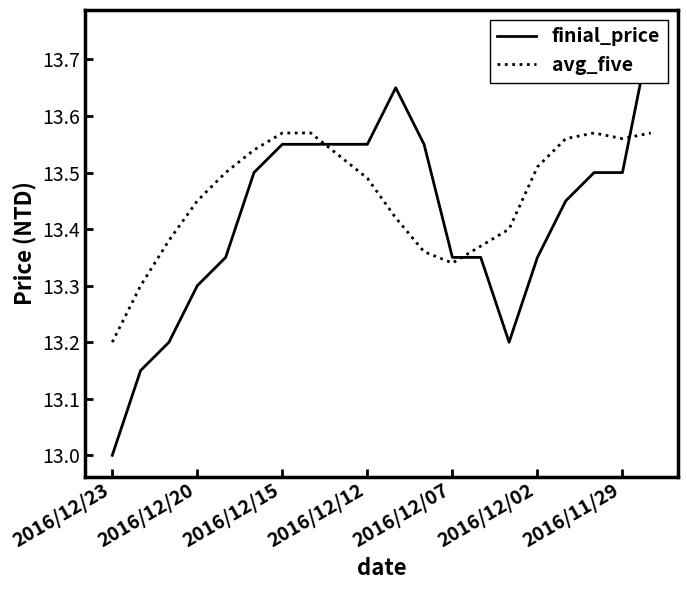

The avg_five series shows 18.8 at 2016/11/29. True or false?

False